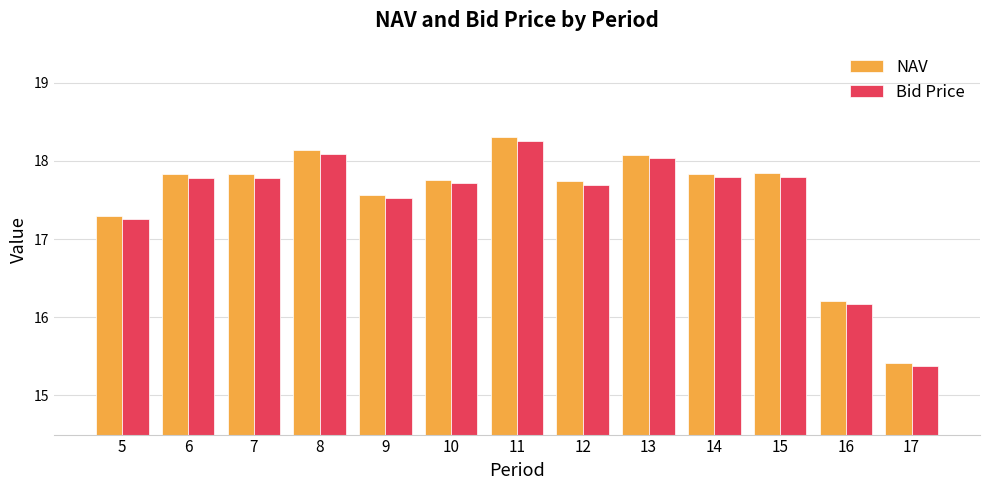

How many data points in Bid Price are above 17?

11